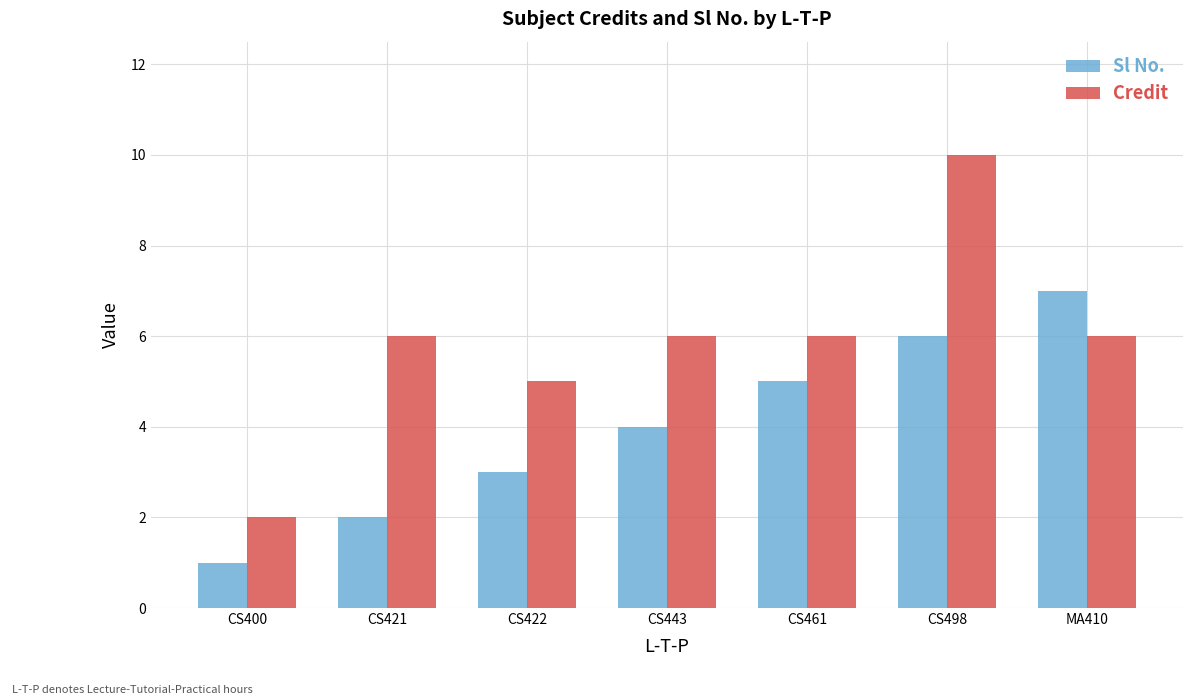

How many bars are there in total?

14